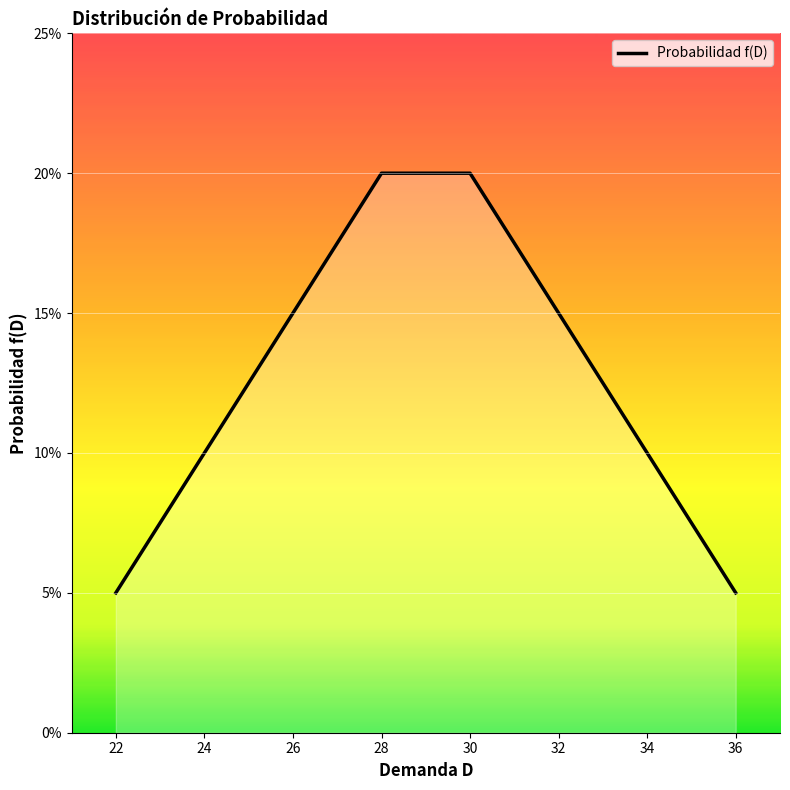

At which label is the value closest to 0?

22